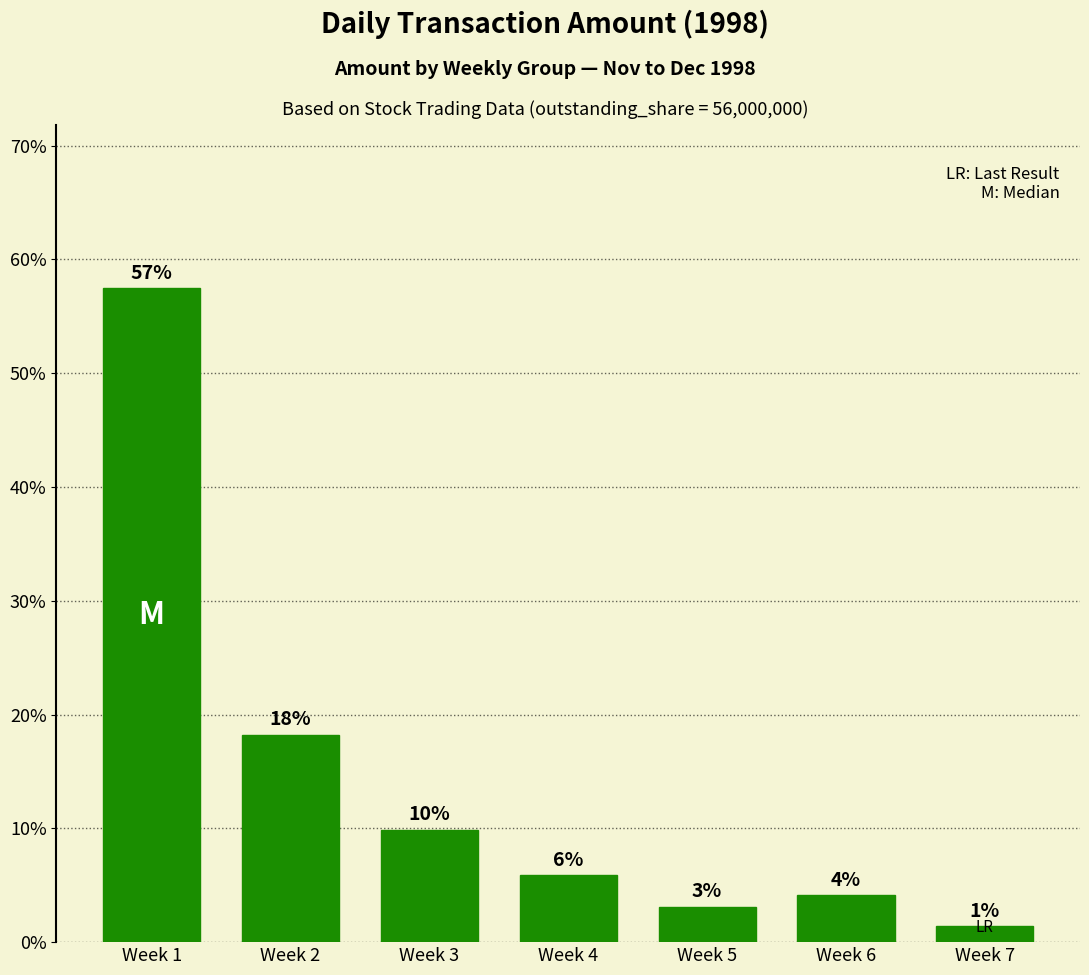

The chart shows a value of 85.7 at Week 1. True or false?

False